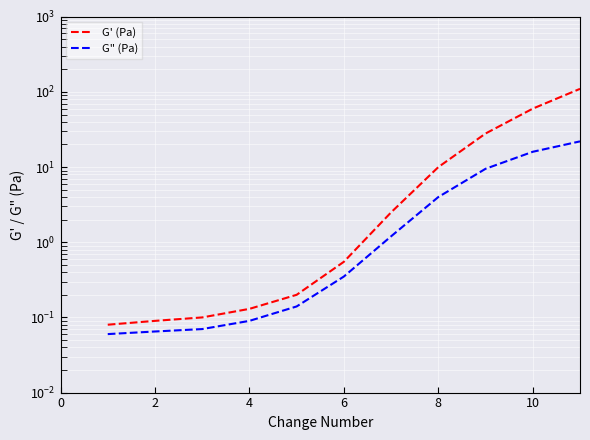

True or false: G" (Pa) and G' (Pa) intersect in this chart.

False